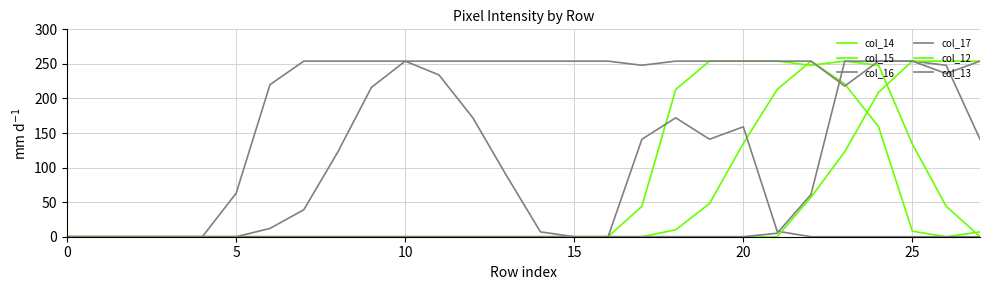

Which series ends up on top after the final intersection of col_17 and col_14?

col_14